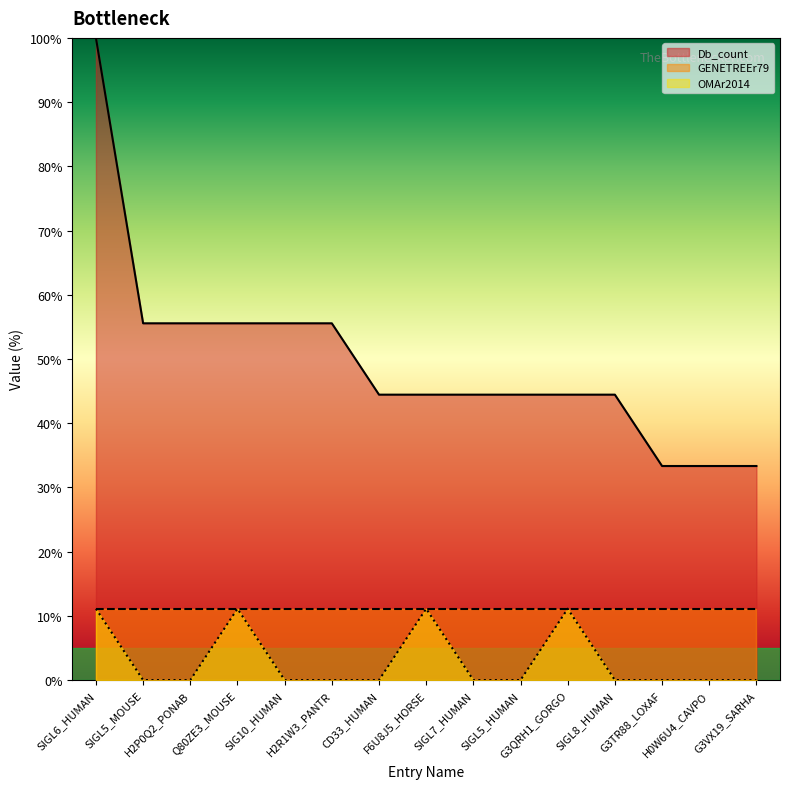

Does the chart display data point markers on the line(s)?

No